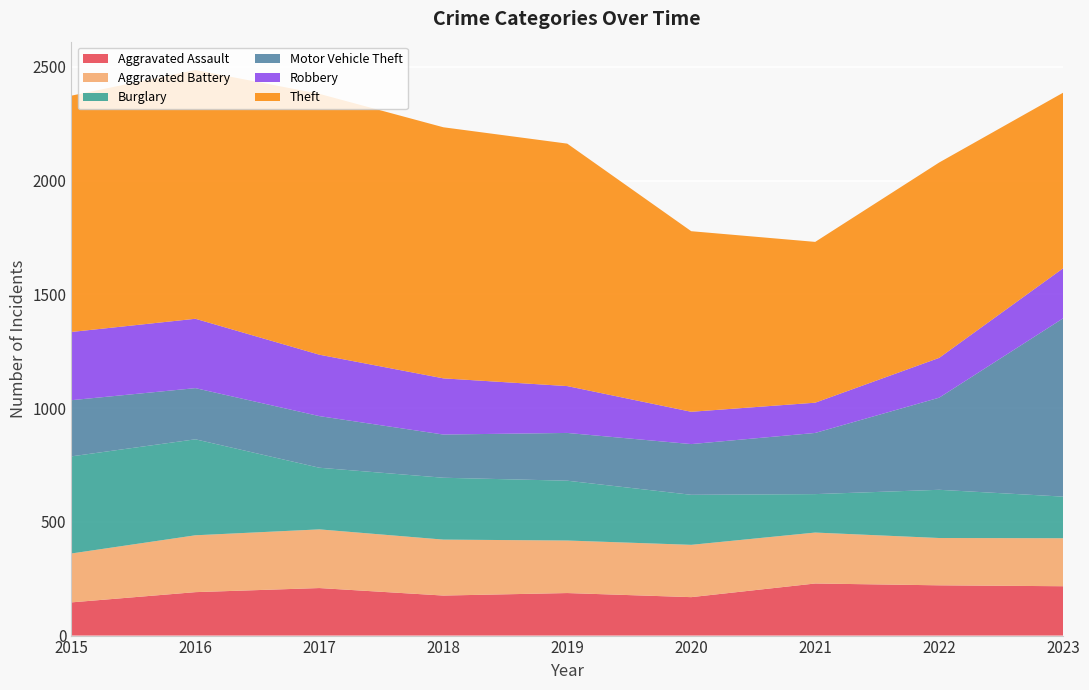

Reading right to left, extract all data points from this chart.

Aggravated Assault: 2023=217	2022=221	2021=229	2020=169	2019=187	2018=176	2017=209	2016=191	2015=146
Aggravated Battery: 2023=211	2022=208	2021=224	2020=230	2019=231	2018=246	2017=258	2016=250	2015=215
Burglary: 2023=183	2022=212	2021=169	2020=220	2019=263	2018=272	2017=271	2016=422	2015=427
Motor Vehicle Theft: 2023=784	2022=405	2021=269	2020=223	2019=210	2018=190	2017=227	2016=225	2015=247
Robbery: 2023=220	2022=175	2021=133	2020=142	2019=206	2018=247	2017=270	2016=305	2015=300
Theft: 2023=772	2022=859	2021=707	2020=794	2019=1066	2018=1104	2017=1147	2016=1094	2015=1039